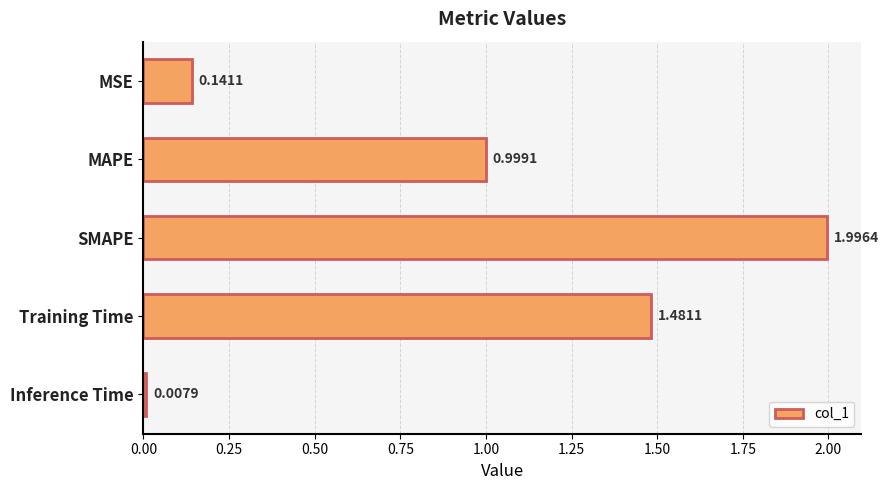

What is the change in value from Training Time to Inference Time?

-1.5